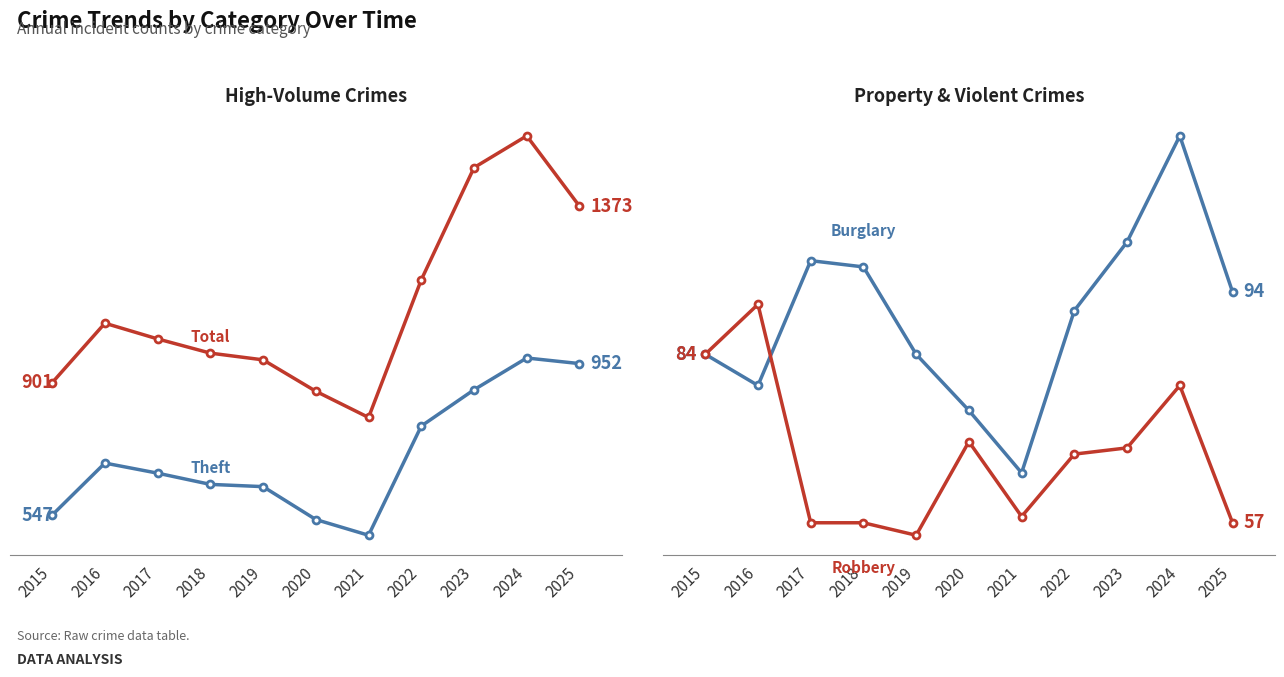

Read the Robbery value at 2018.

57